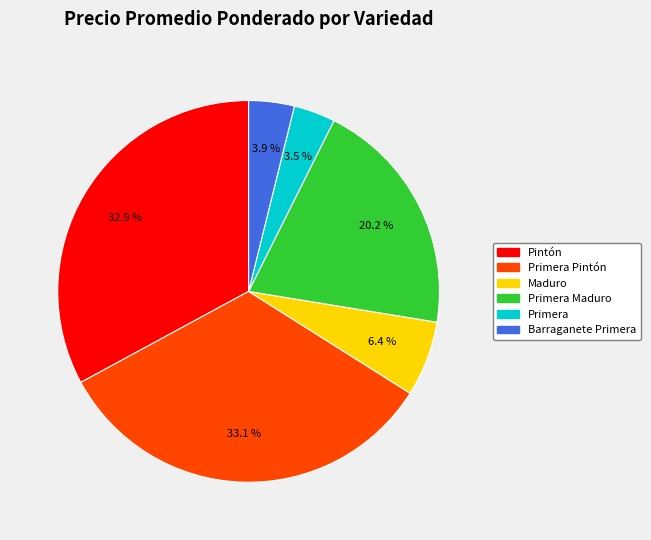

Is there a majority slice in this chart?

No